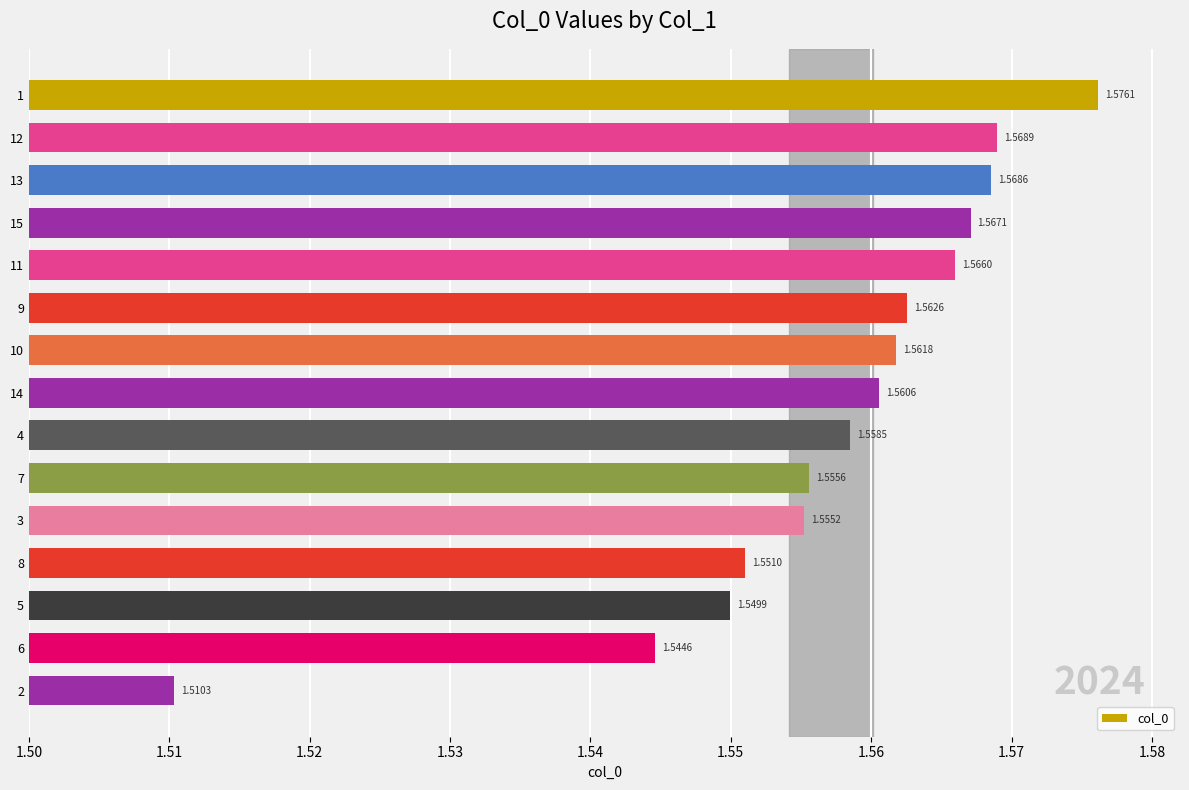

List the labels in order of value, largest first.

1, 12, 13, 15, 11, 9, 10, 14, 4, 7, 3, 8, 5, 6, 2